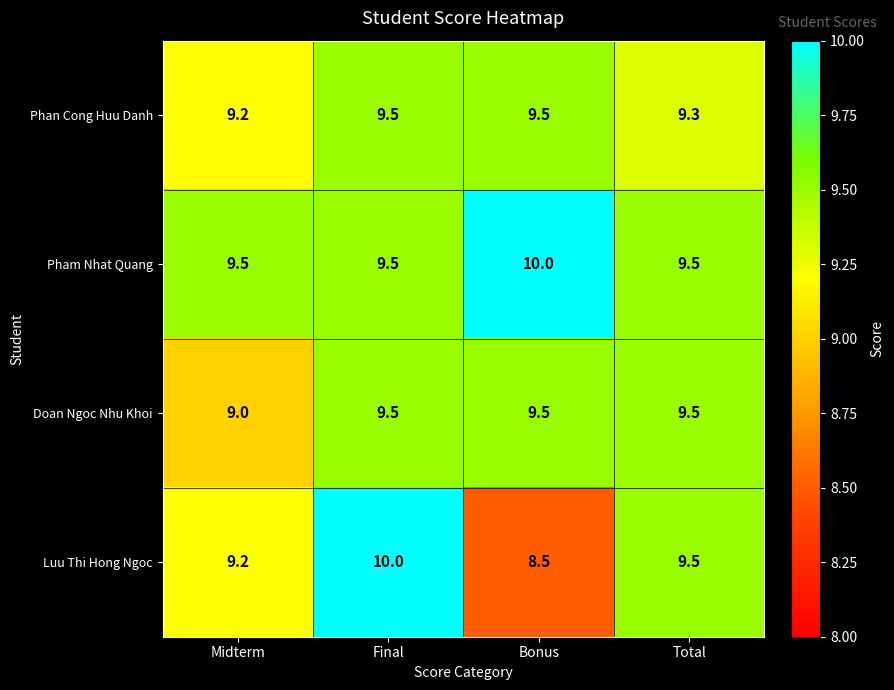

True or false: Doan Ngoc Nhu Khoi has a value of 9.0 at Midterm.

True